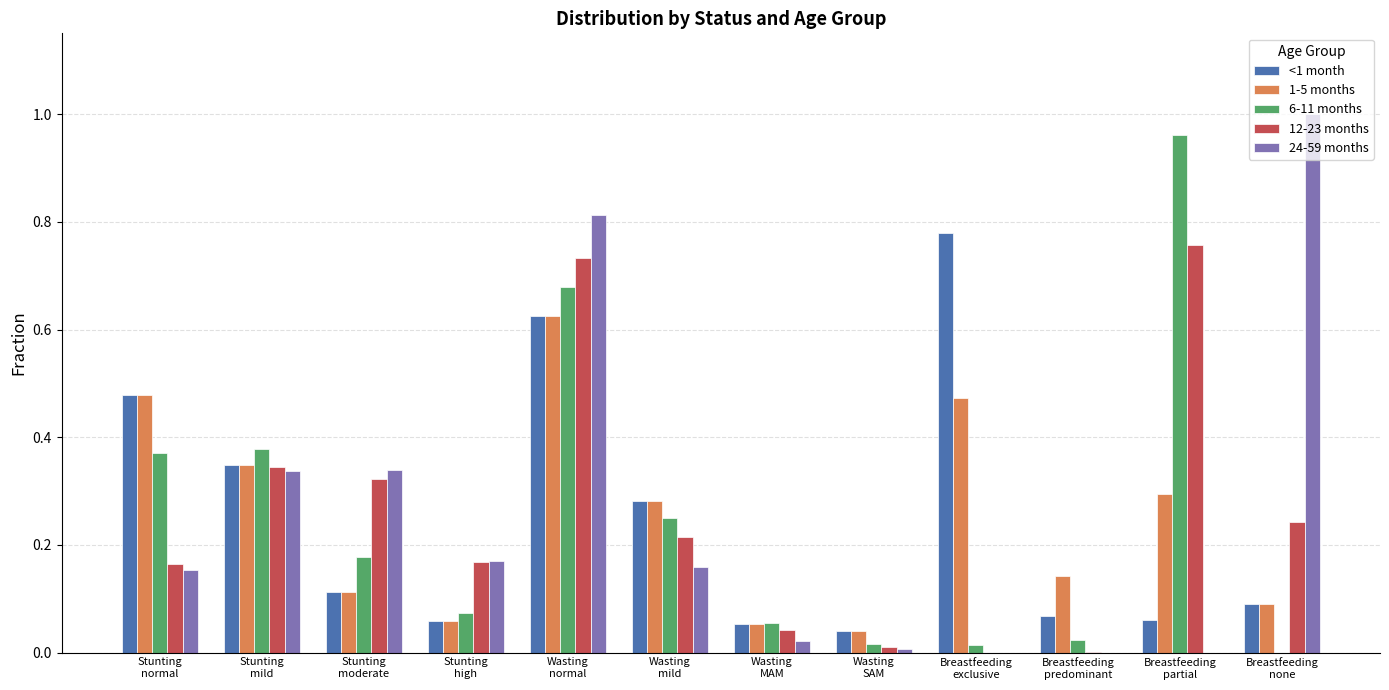

How many groups of bars are there?

12